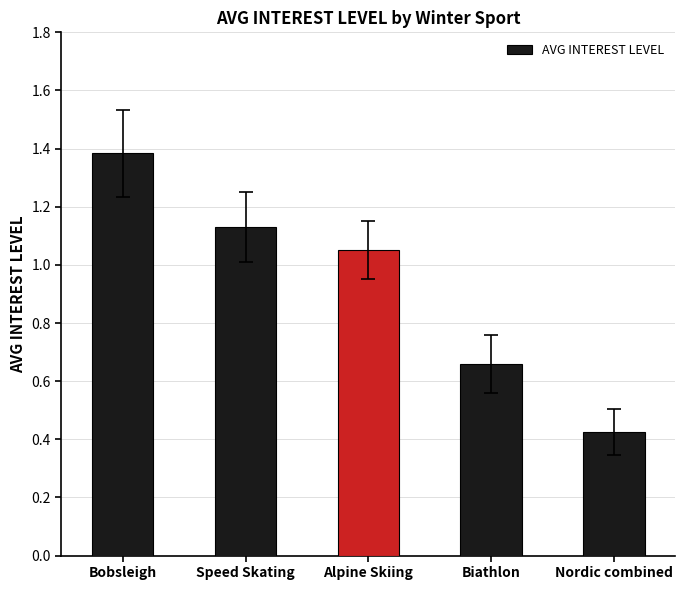

At which label is the value closest to 0?

Nordic combined